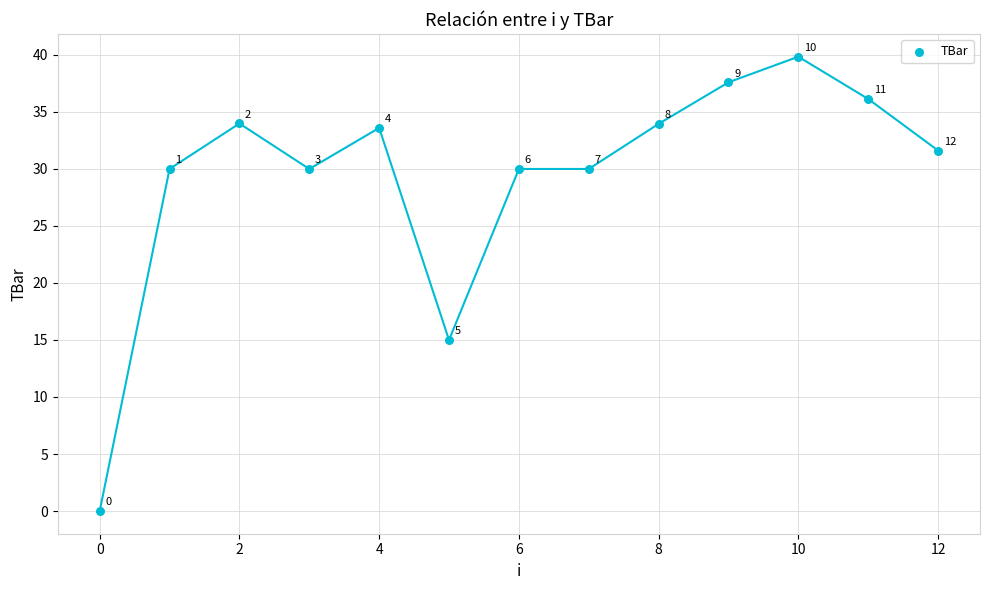

What is the range of Y values (max minus min)?

39.8